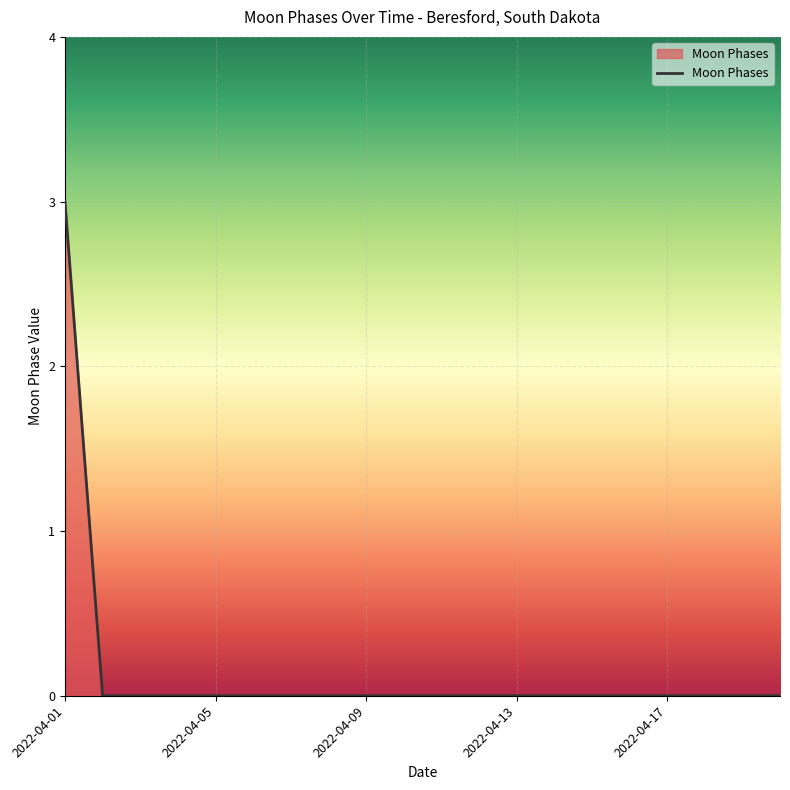

What is the greatest value displayed?

3